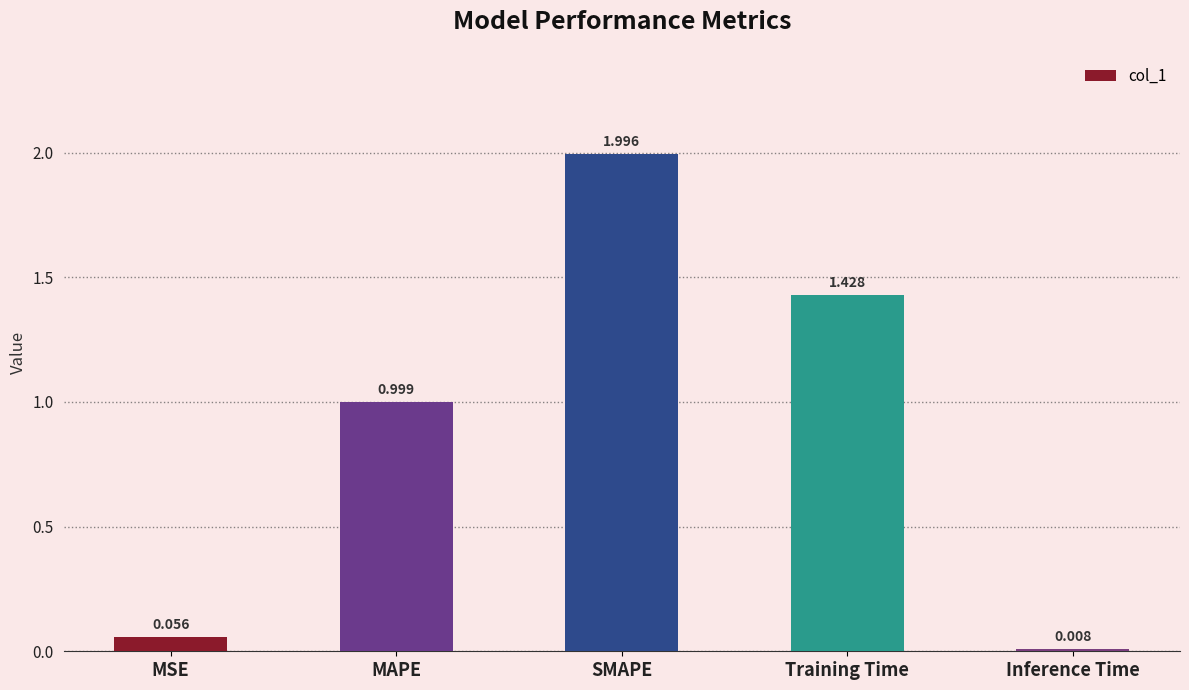

Rank the categories by value from highest to lowest.

SMAPE, Training Time, MAPE, MSE, Inference Time